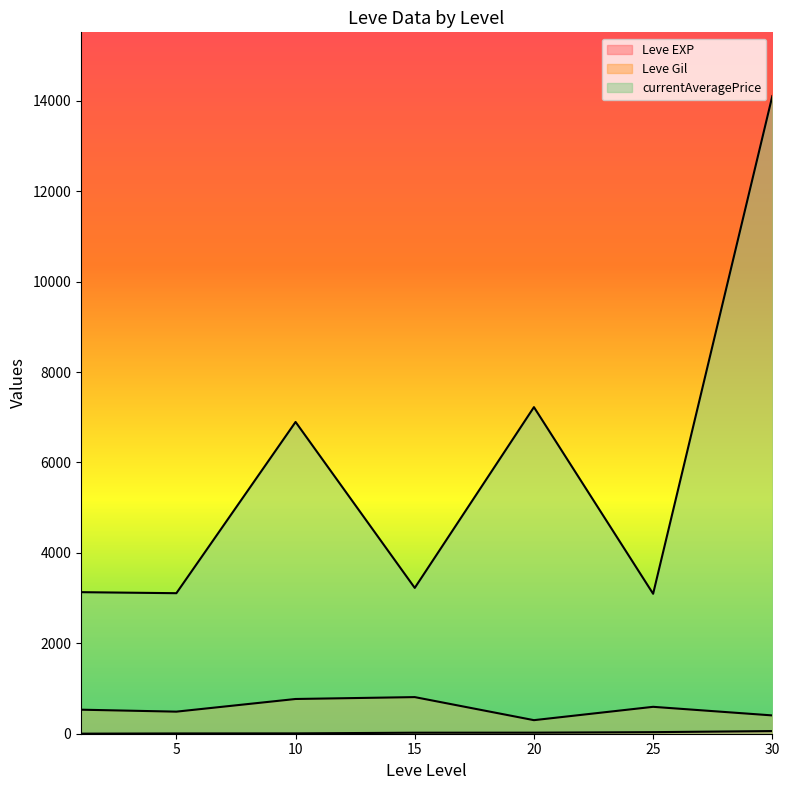

How many lines are shown in the chart?

3